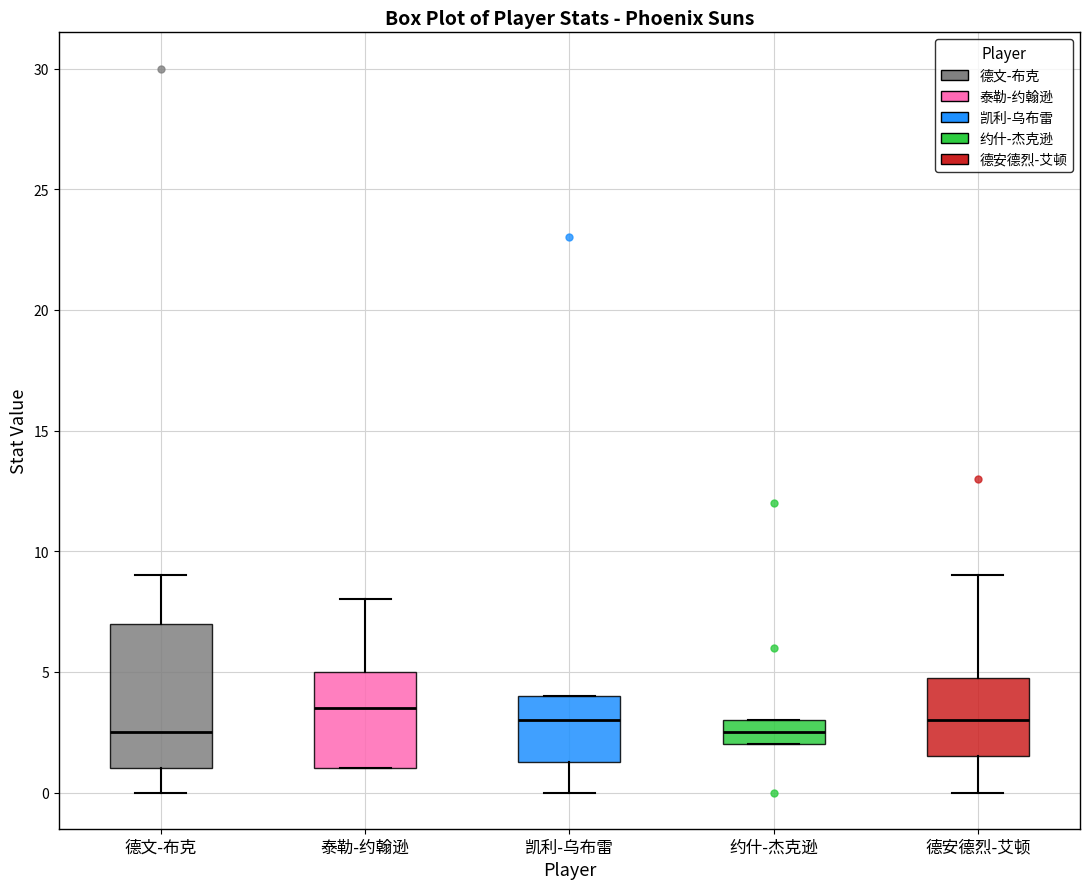

Reading left to right, transcribe this box plot: for each box, give where its median line is, the range the box spans, and where its two whiskers end, as read against the y-axis. The values are not printed on the chart, so give them approximately, as read against the axis.

德文-布克: median 2.5, box 1.0 to 7.0, whiskers 0.0 to 9.0
泰勒-约翰逊: median 3.5, box 1.0 to 5.0, whiskers 1.0 to 8.0
凯利-乌布雷: median 3.0, box 1.5 to 4.0, whiskers 0.0 to 4.0
约什-杰克逊: median 2.5, box 2.0 to 3.0, whiskers 2.0 to 3.0
德安德烈-艾顿: median 3.0, box 1.5 to 5.0, whiskers 0.0 to 9.0